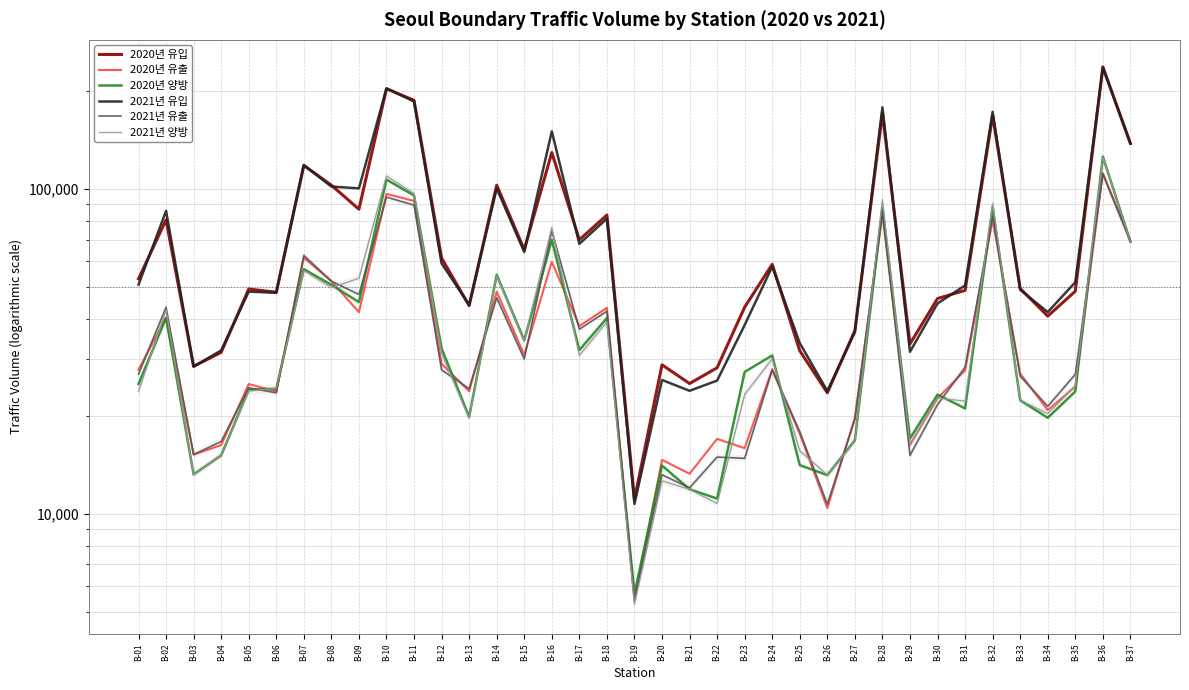

Reading right to left, extract all data points from this chart.

2020년 유입: 138429	238049	48549	40691	49492	168550	48840	46087	33427	171474	36721	23627	31826	58753	43356	28220	25238	28816	11106	83294	69901	129683	65168	102913	43828	61392	187760	203850	86792	102900	118366	48189	49302	31477	28508	80475	53015
2020년 유출: 69457	112136	24699	20896	27076	80422	27685	22747	16326	83883	19849	10442	17674	27944	15957	17051	13312	14698	5416	43147	37909	59828	30896	48379	23899	29025	92075	96773	41856	52113	61611	23865	25152	16313	15259	40278	27858
2020년 양방: 68972	125913	23850	19795	22416	88128	21155	23340	17101	87591	16872	13185	14152	30809	27399	11169	11926	14118	5690	40147	31992	69855	34272	54534	19929	32367	95685	107077	44936	50787	56755	24324	24150	15164	13249	40197	25157
2021년 유입: 138104	236735	51741	41859	49037	173024	50588	44500	31600	178744	36339	23935	33604	57804	38205	25772	23969	25883	10750	81200	67905	150728	64091	100606	44062	59091	186278	204401	100627	101911	118711	48003	48402	31915	28456	85759	50853
2021년 유출: 69078	111394	26925	21468	26600	82578	28318	21727	15168	85912	19564	10731	17935	27740	14849	14986	12049	13223	5464	42122	37089	74468	30042	46356	24332	27799	89298	94600	47426	52128	62548	23615	24487	16736	15251	43277	26976
2021년 양방: 69026	125341	24816	20391	22437	90446	22270	22773	16432	92832	16775	13204	15669	30064	23356	10786	11920	12660	5286	39078	30816	76260	34049	54250	19730	31292	96980	109801	53201	49783	56163	24388	23915	15179	13205	42482	23877